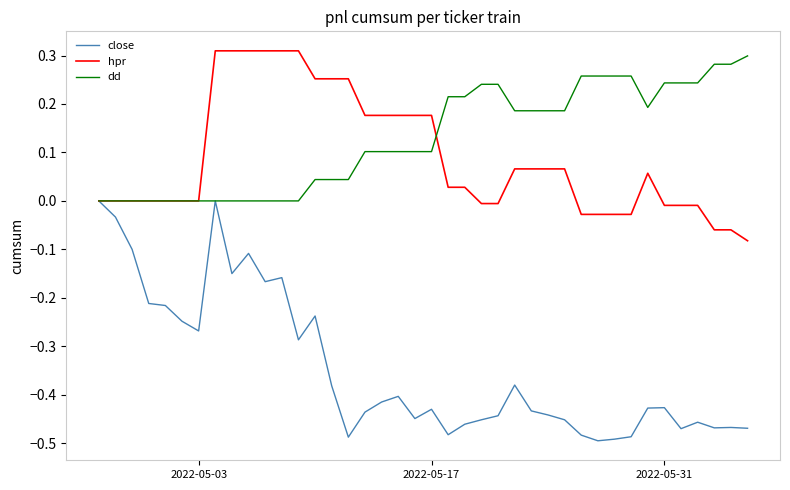

Rank the series by their maximum value, from lowest to highest.

close, dd, hpr